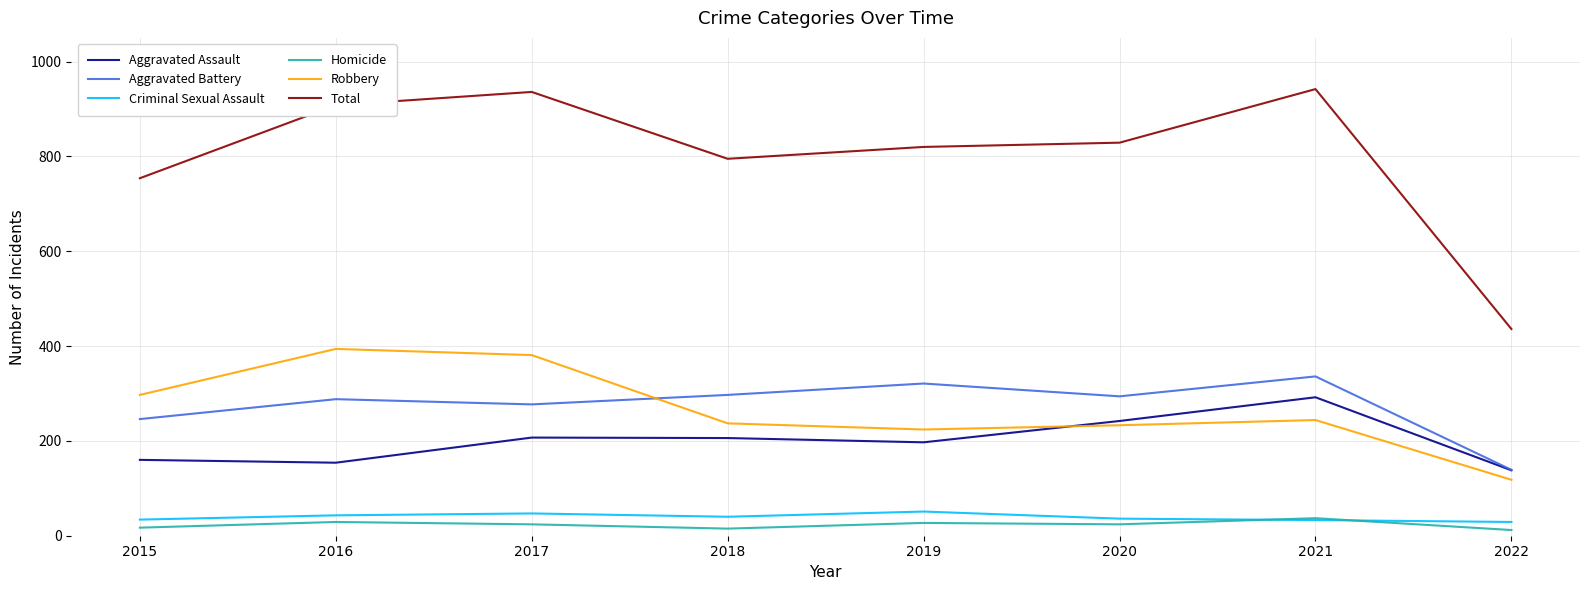

What is the highest value of the Total series?

942